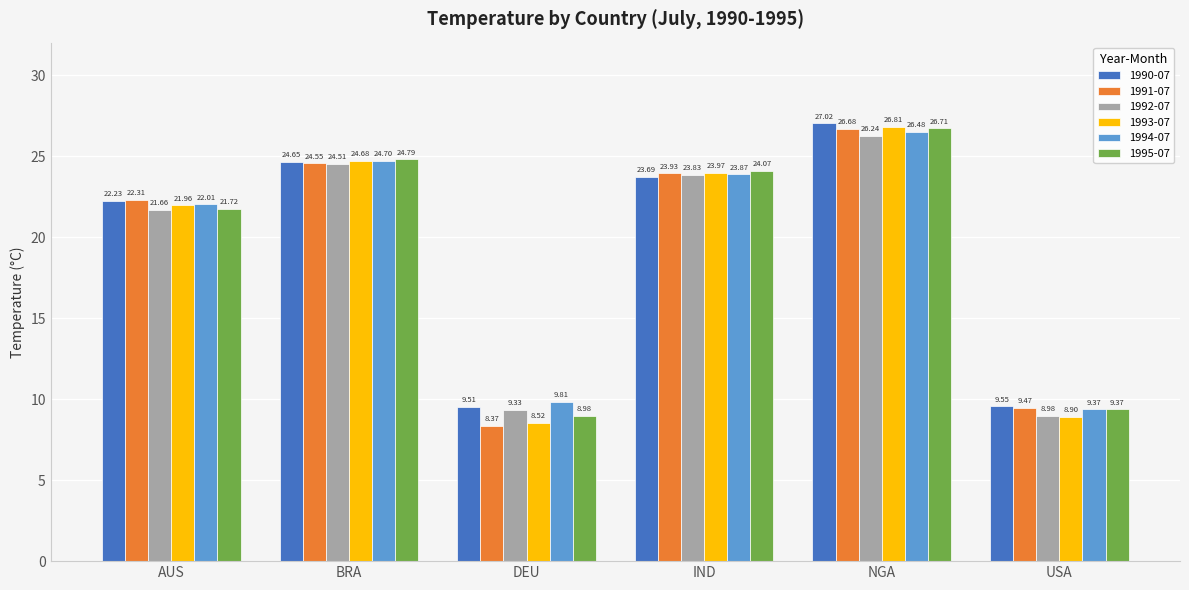

What is the average value of the 1992-07 series?

19.1